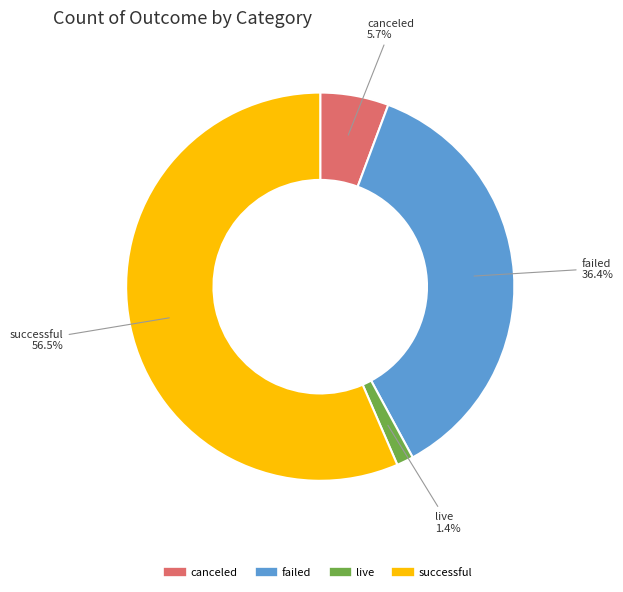

True or false: failed accounts for 46% of the total.

False